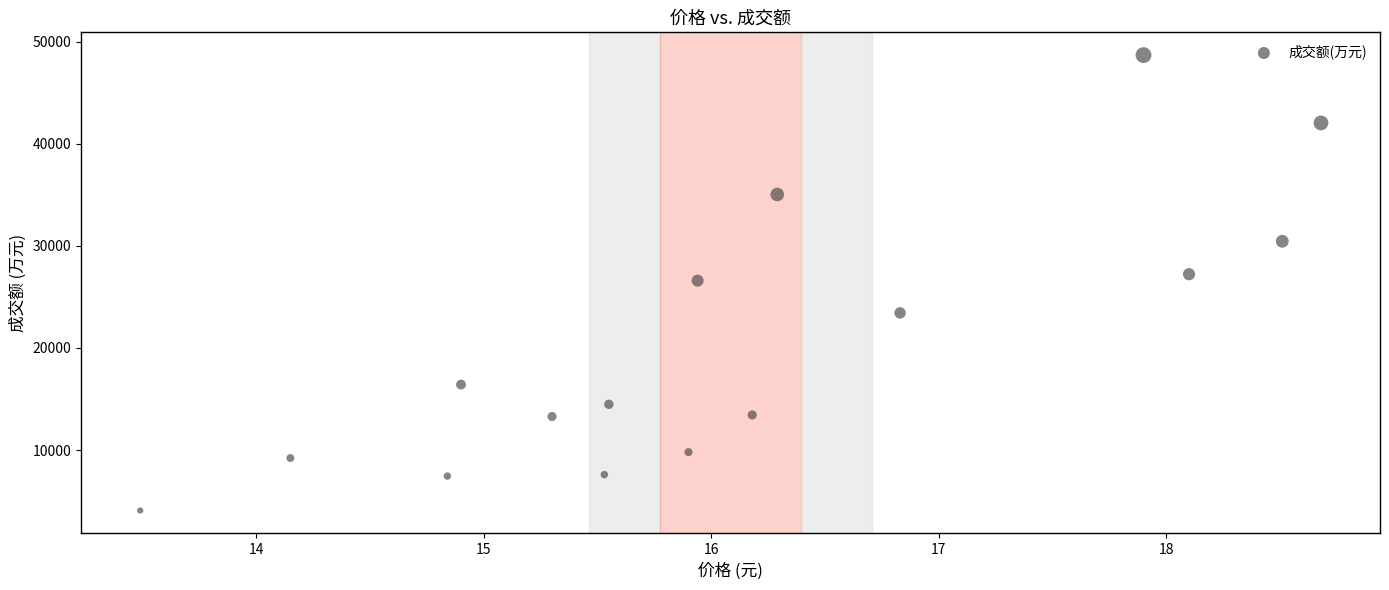

What is the range of Y values (max minus min)?

44612